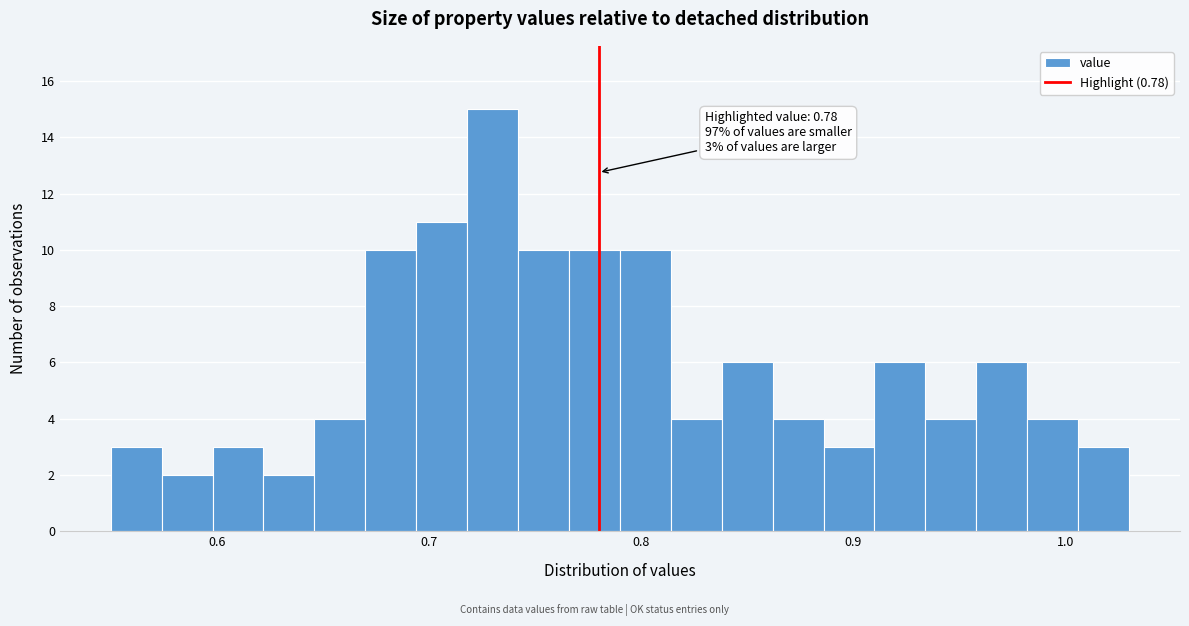

Read against the x-axis, roughly where is the centre of the tallest bar?

0.73